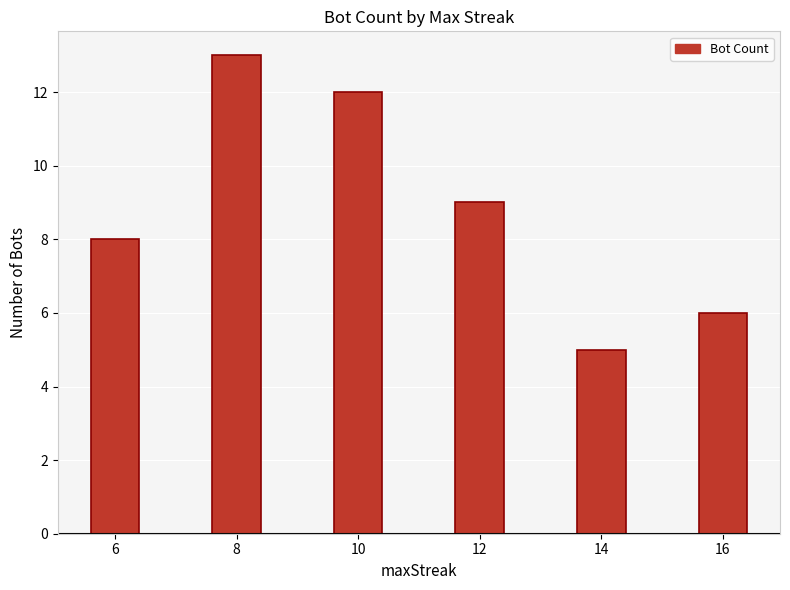

What is the smallest value displayed?

5